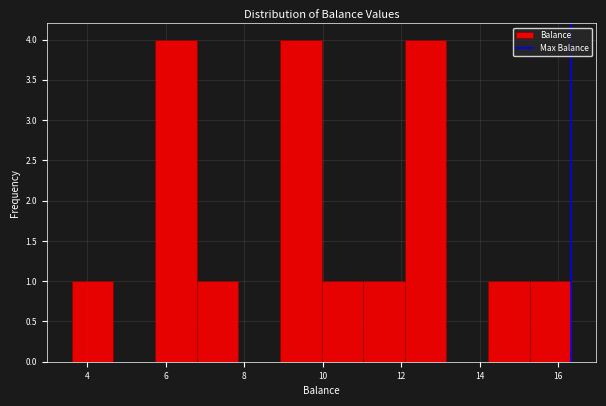

How tall is the bar that spans 5.8 to 6.8 on the x-axis? Neither the bar edges nor the heights are printed on the chart, so give them approximately, as read against the axes.

4